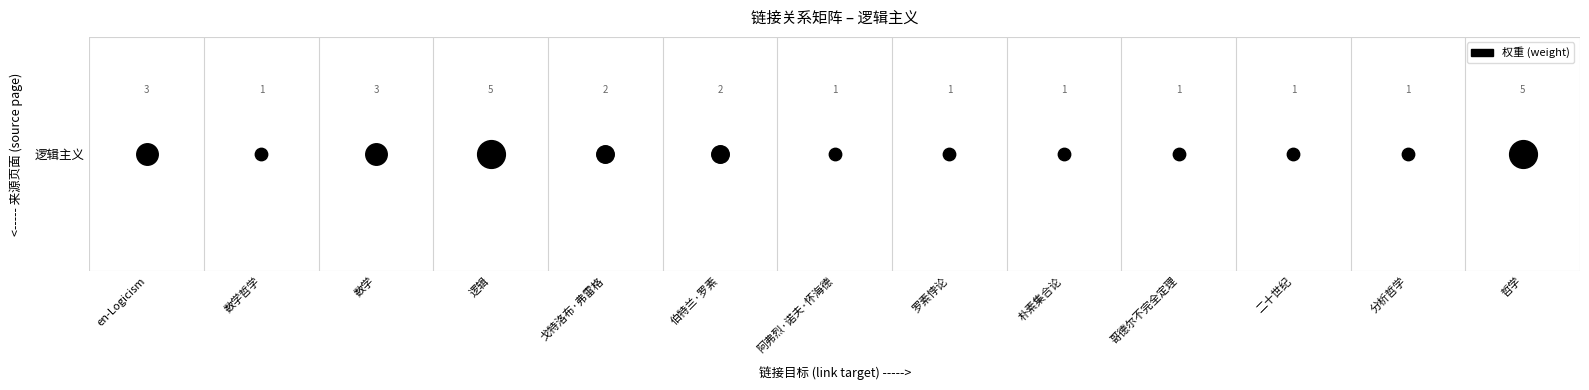

What is the maximum value shown in the chart?

5